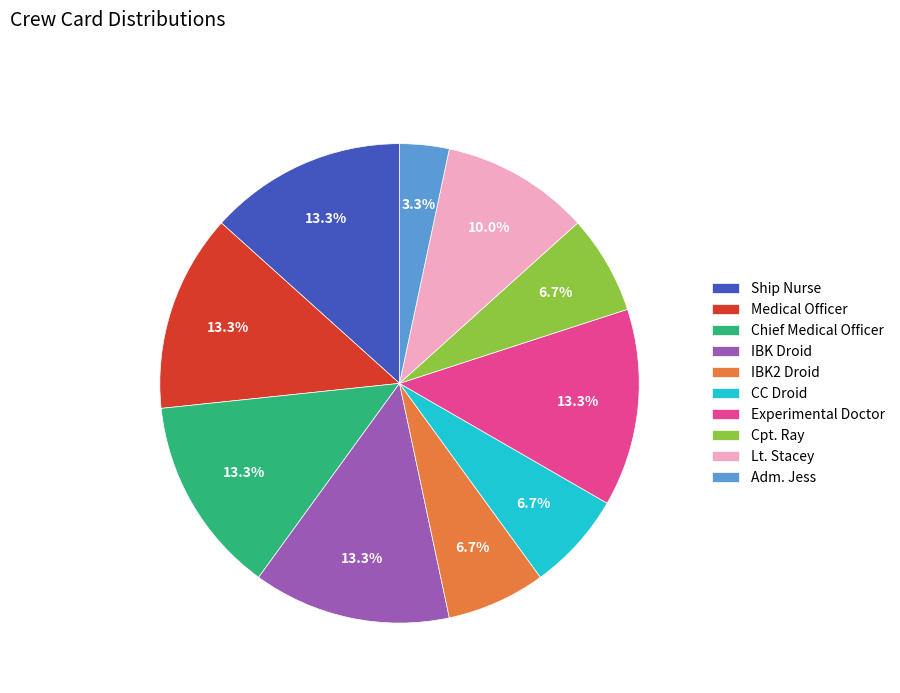

Is the sum of Medical Officer and Chief Medical Officer greater than half?

No